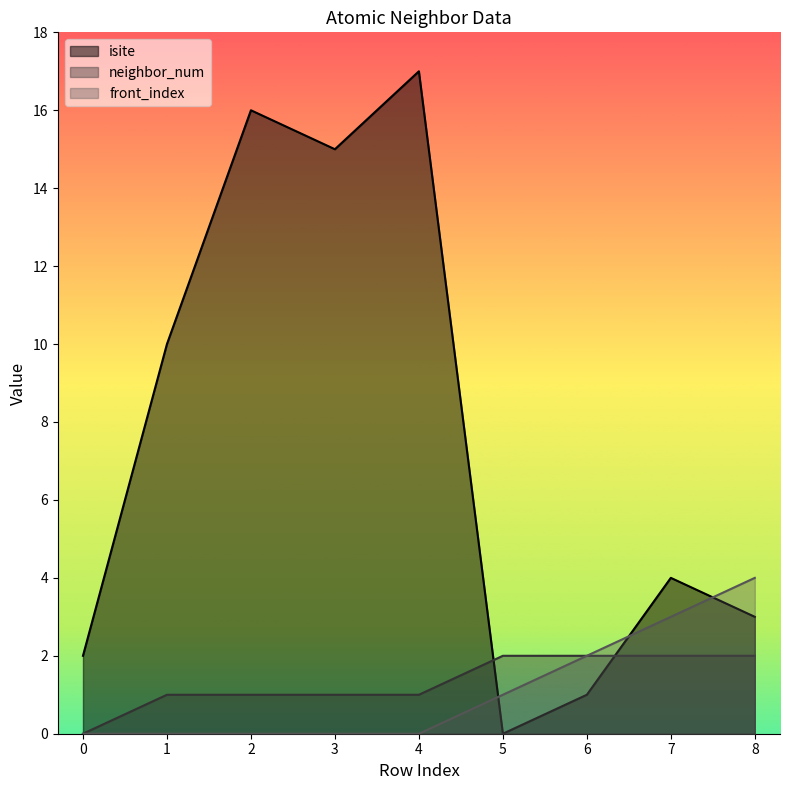

What is the value of the neighbor_num point at the 3rd from the left?

1